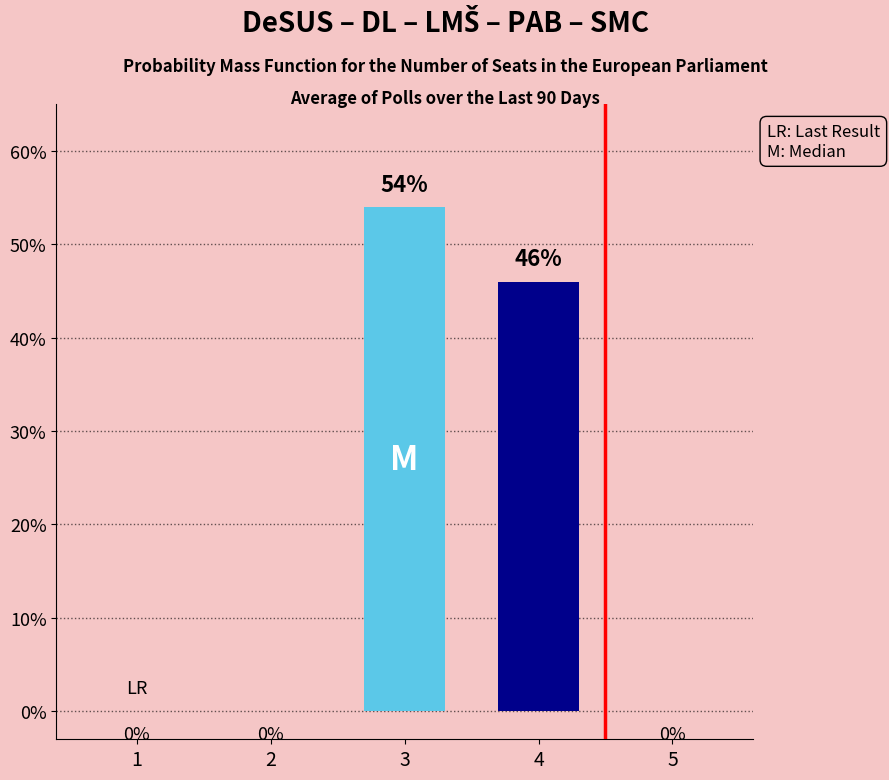

What is the sum of the values at 3 and 5?

54